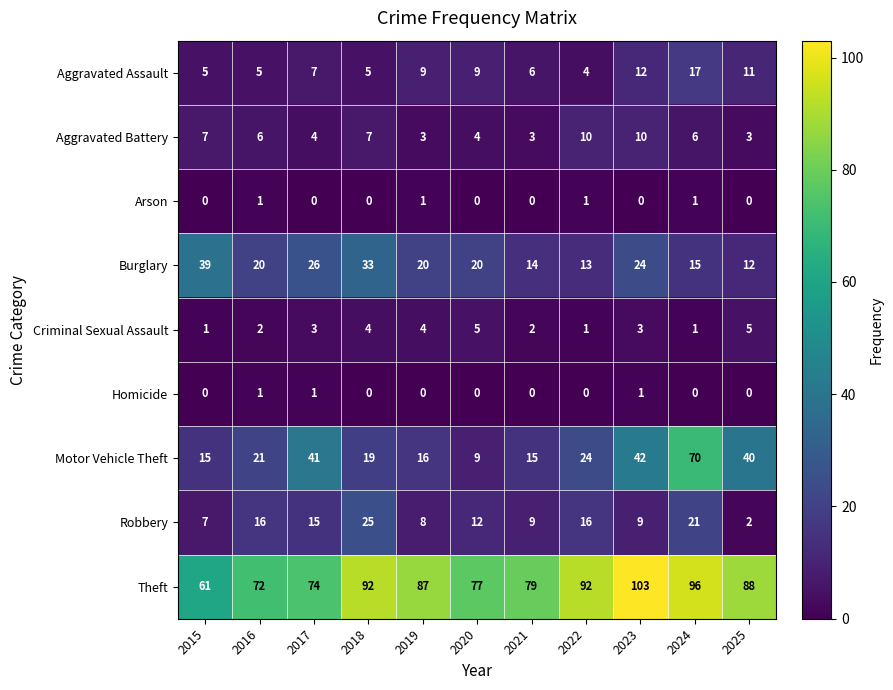

Between 2018 and 2025, which series saw the biggest shift?

Robbery